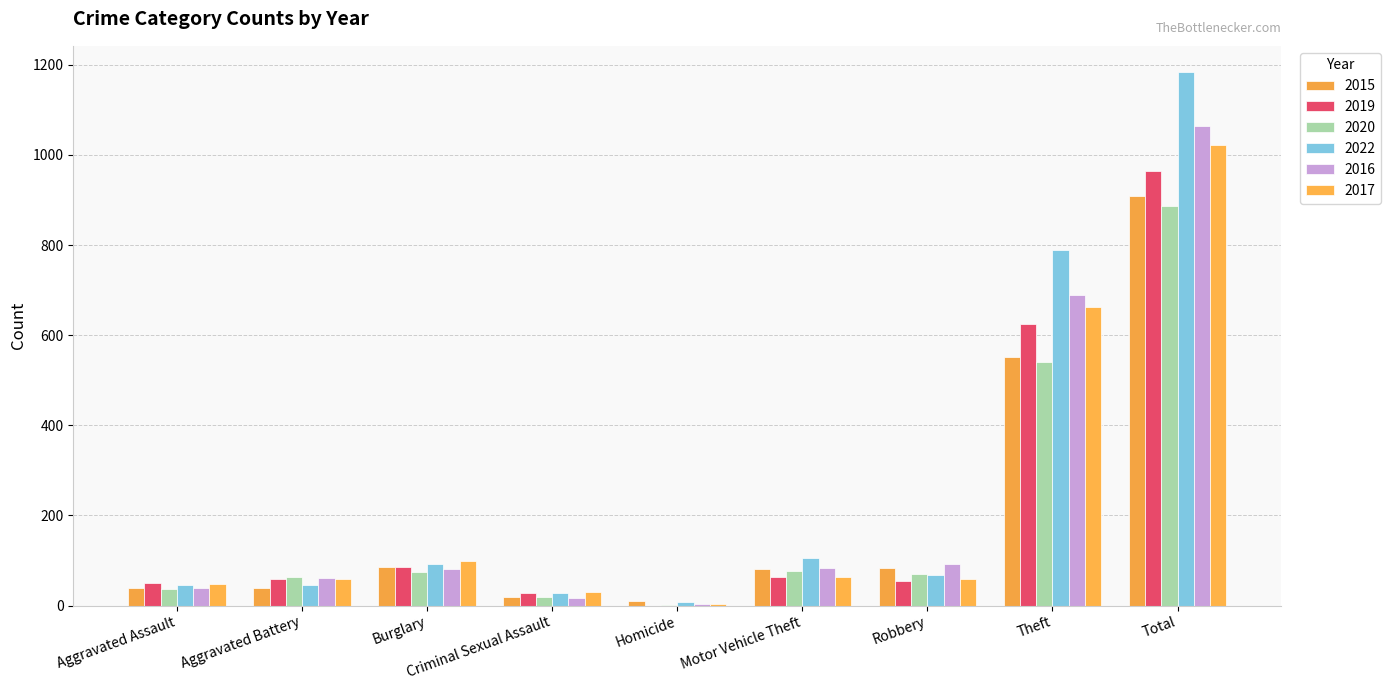

At which label does 2015 first exceed 82?

Burglary